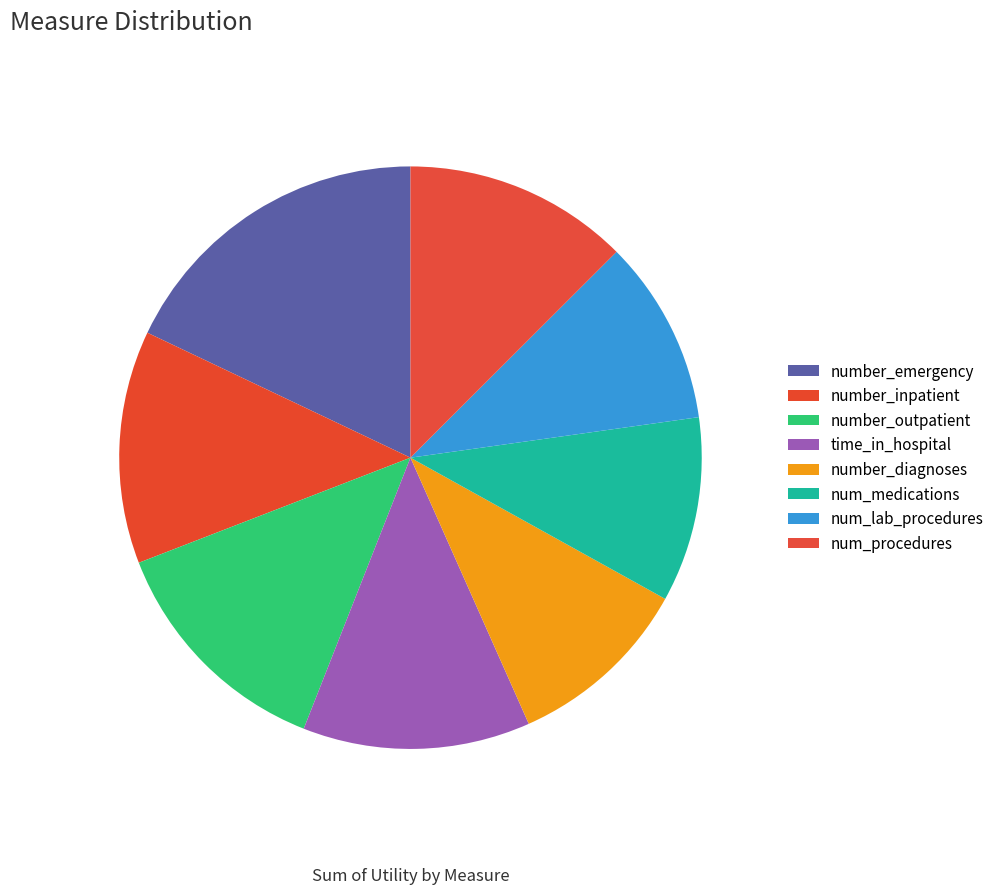

Is there a majority slice in this chart?

No